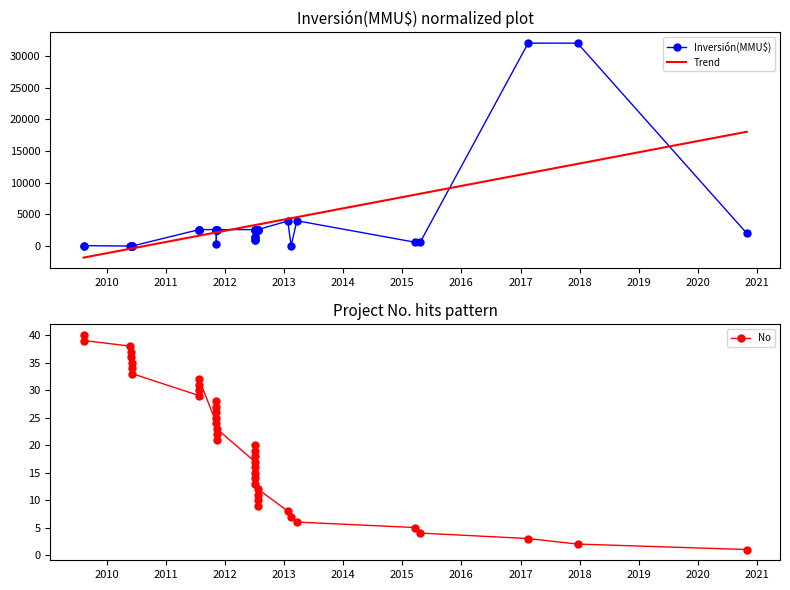

Reading left to right, transcribe all the data shown in this chart.

40	39	38	37	36	34	35	33	29	30	31	32	24	25	26	27	28	21	22	23	17	18	19	20	13	14	15	16	9	10	11	12	8	7	6	5	4	3	2	1